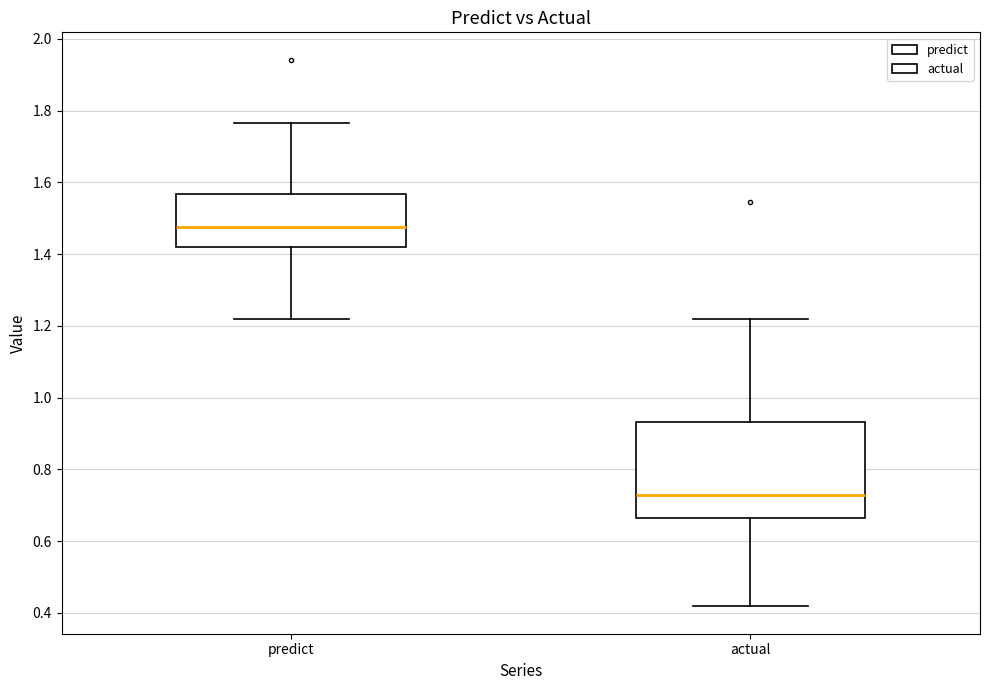

Reading left to right, transcribe this box plot: for each box, give where its median line is, the range the box spans, and where its two whiskers end, as read against the y-axis. The values are not printed on the chart, so give them approximately, as read against the axis.

predict: median 1.48, box 1.42 to 1.56, whiskers 1.22 to 1.76
actual: median 0.72, box 0.66 to 0.94, whiskers 0.42 to 1.22